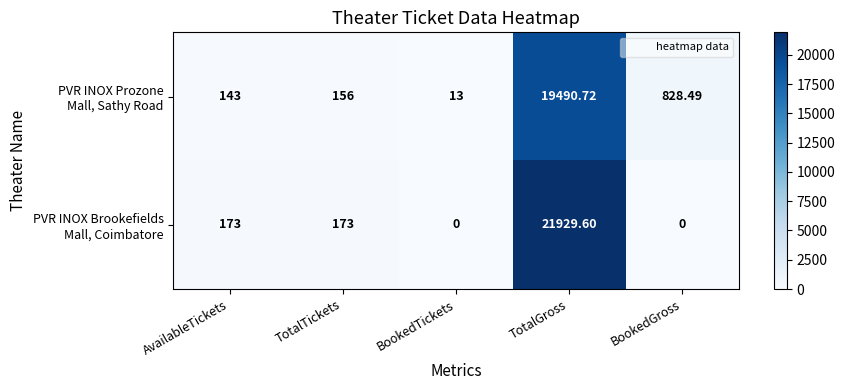

At which category does the chart reach its peak across all series?

TotalGross